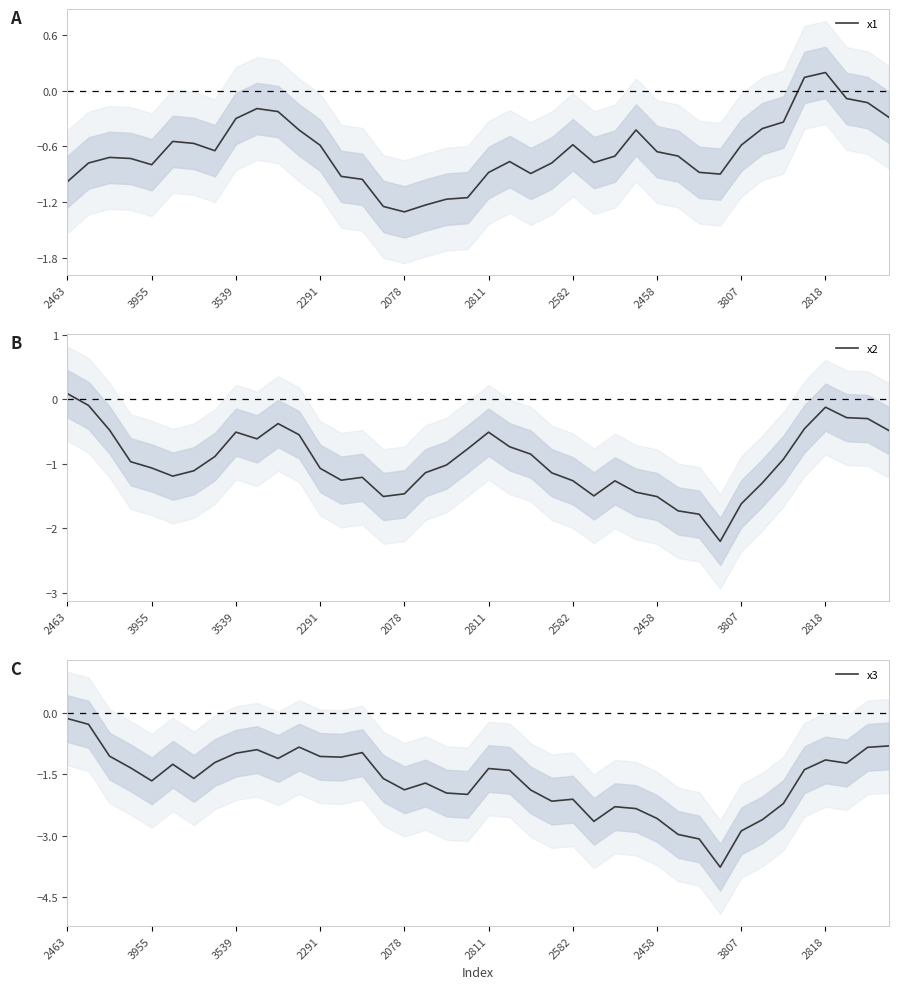

How many interior local valleys does the x2 series have?

6